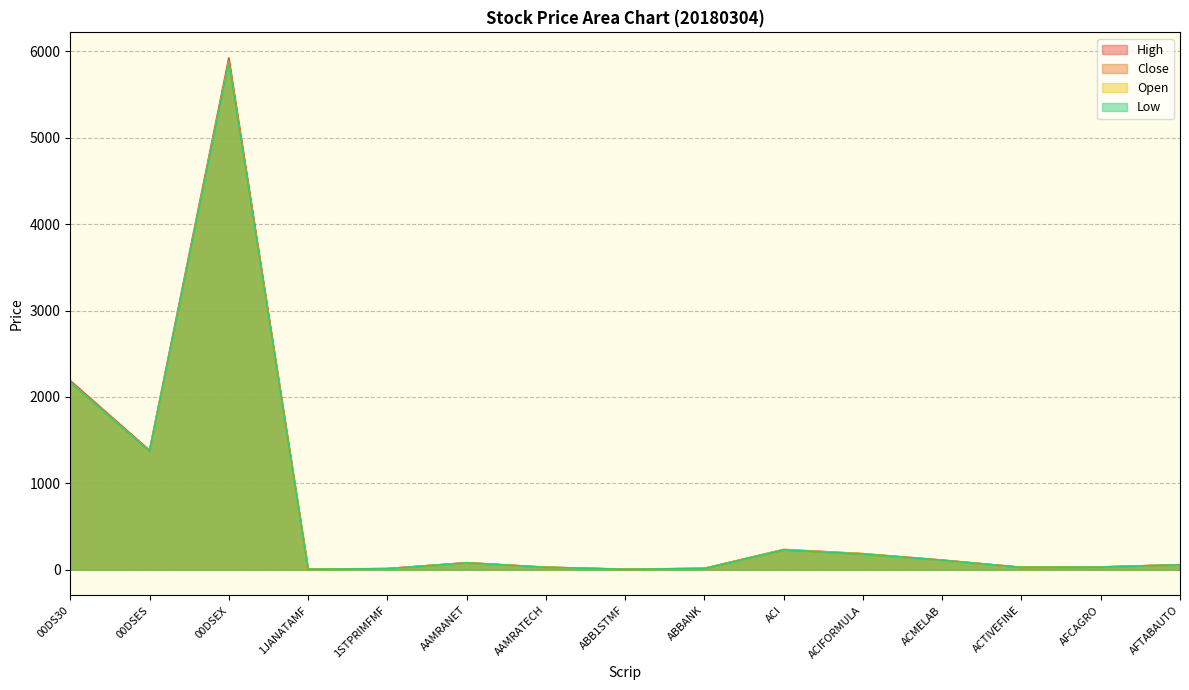

At how many categories does at least one series exceed 5313?

1